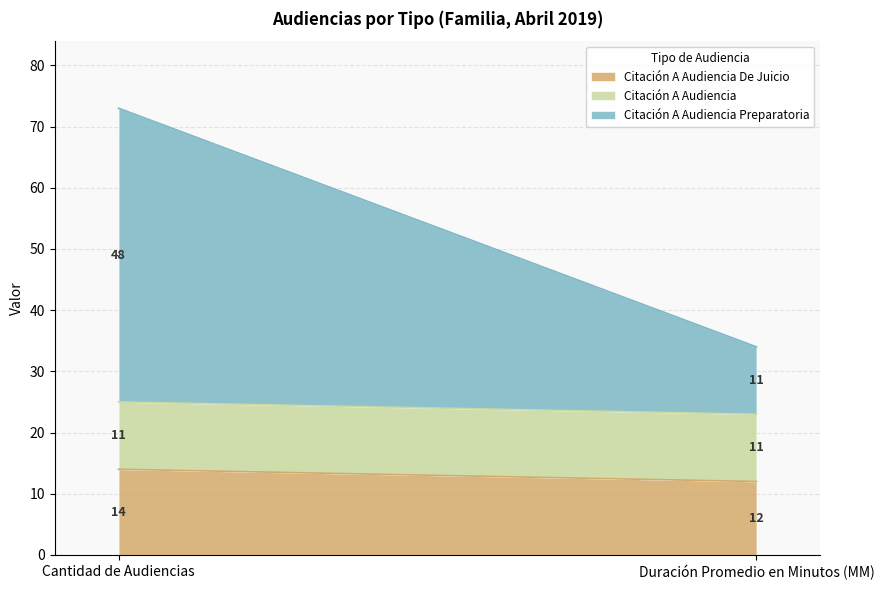

What is the sum of all Citación A Audiencia Preparatoria values?

59